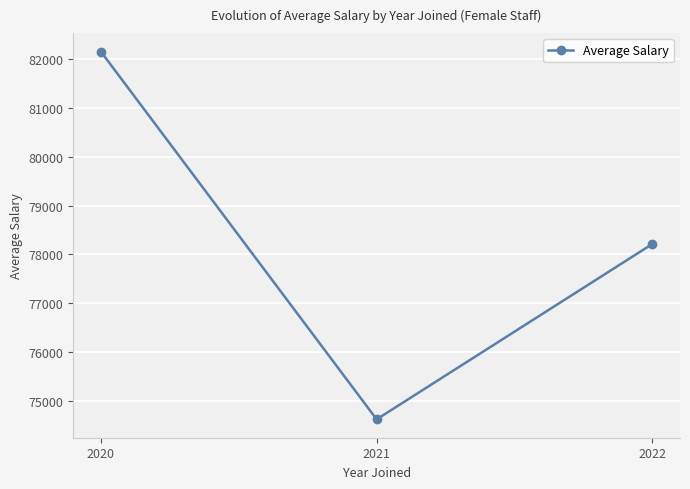

Is it true that the value at 2022 is 18278.7?

False